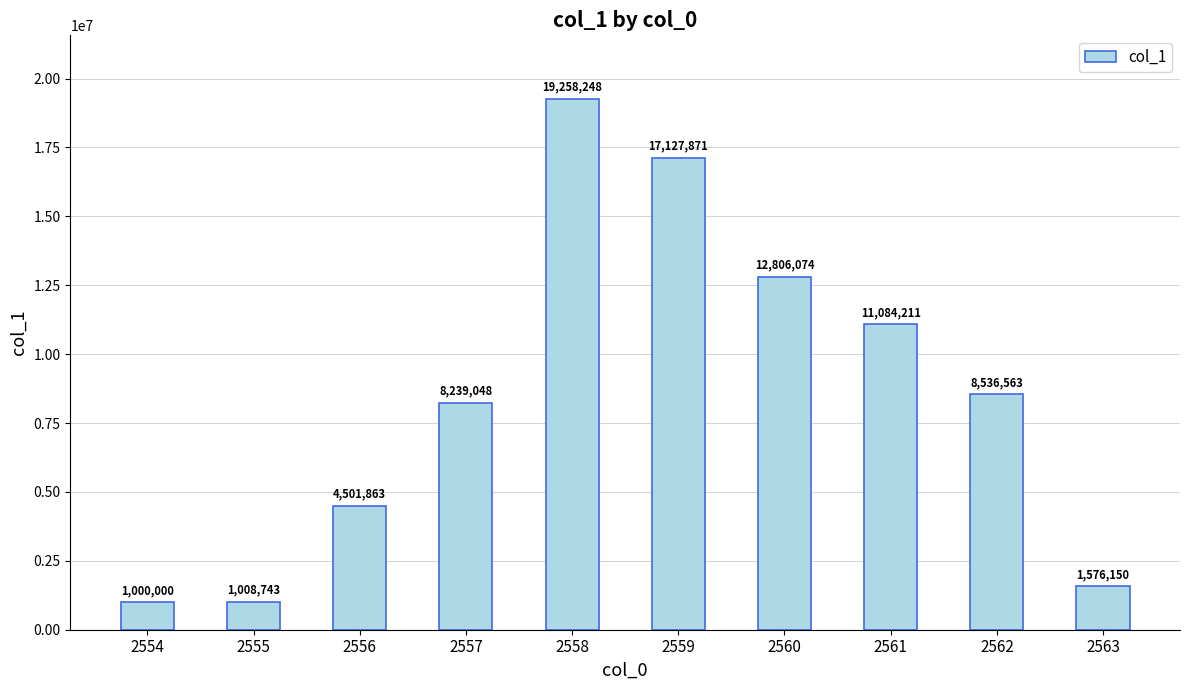

How many data points does each series have?

10